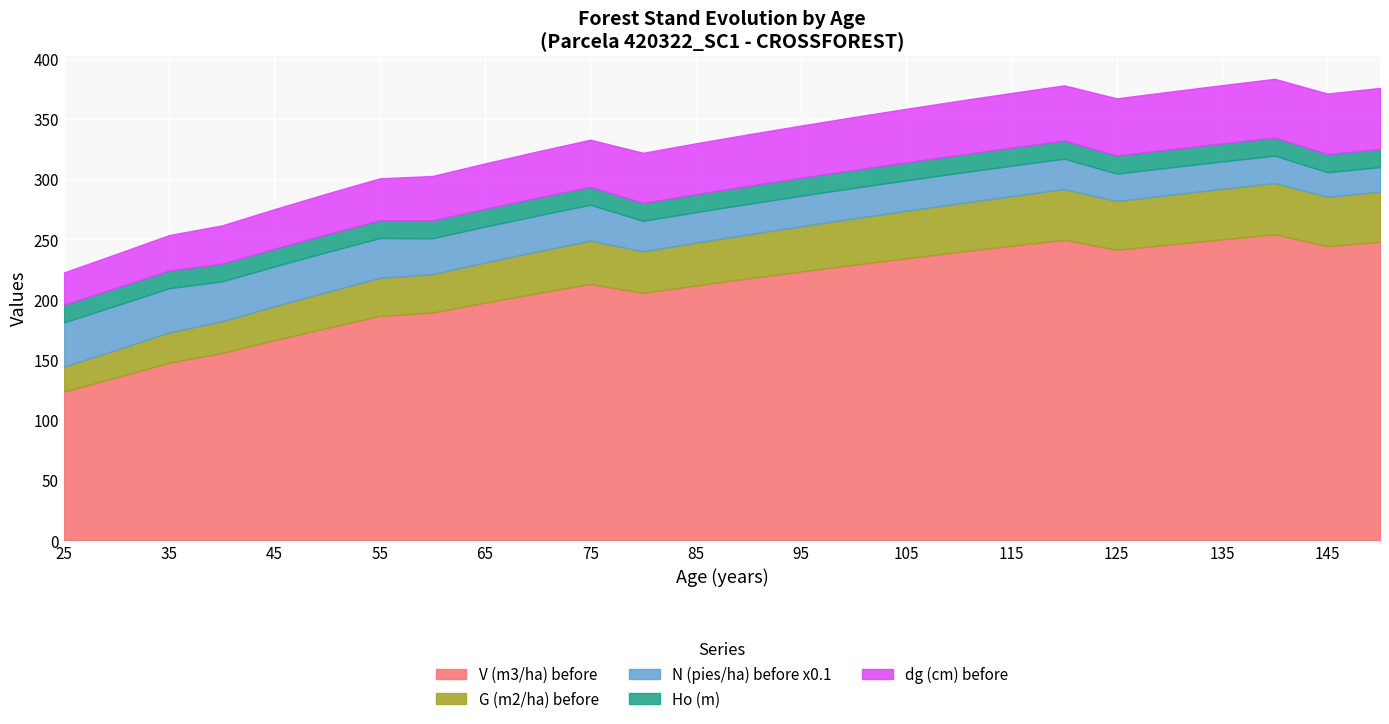

What are all the series names shown in the legend?

V (m3/ha) before, G (m2/ha) before, N (pies/ha) before x0.1, Ho (m), dg (cm) before